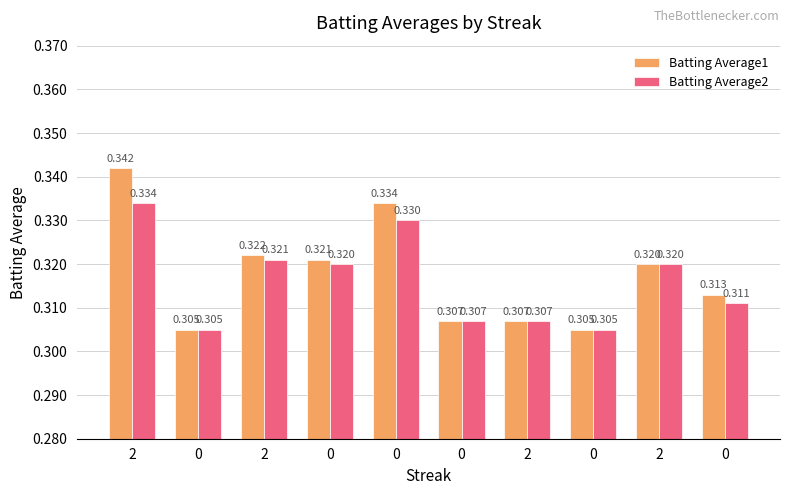

Count the number of categories in the chart.

10